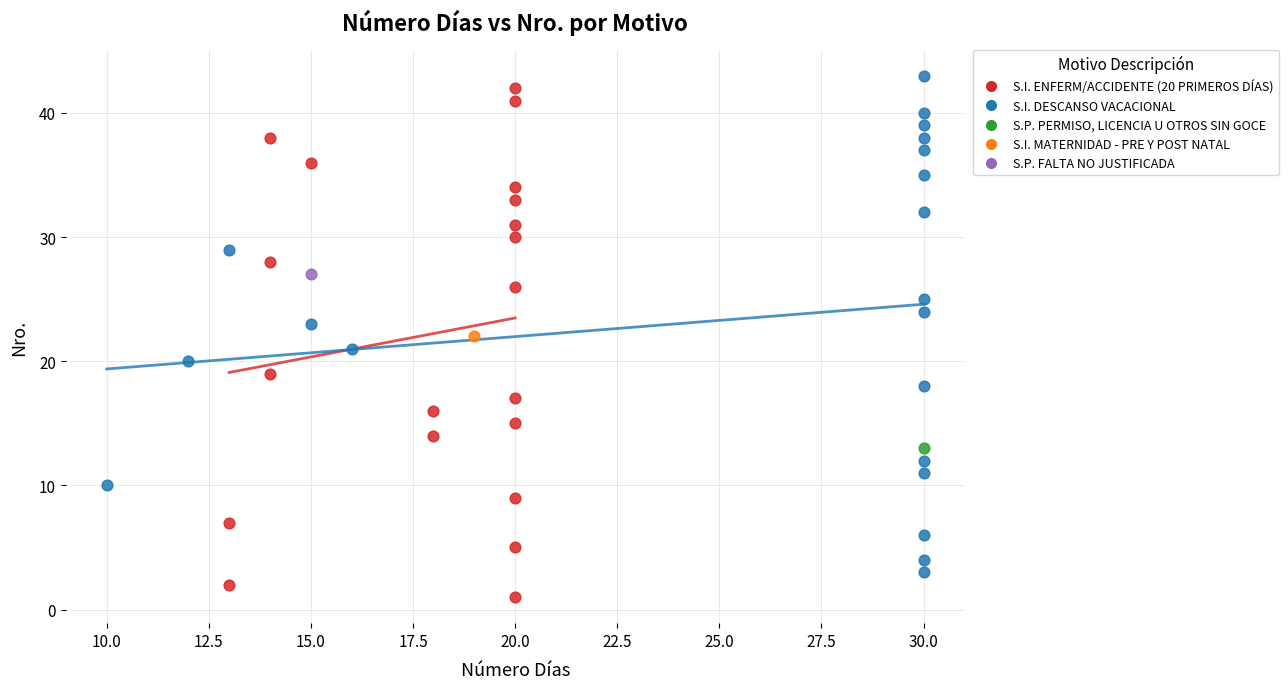

What are all the series names shown in the legend?

S.I. ENFERM/ACCIDENTE (20 PRIMEROS DÍAS), S.I. DESCANSO VACACIONAL, S.P. PERMISO, LICENCIA U OTROS SIN GOCE, S.I. MATERNIDAD - PRE Y POST NATAL, S.P. FALTA NO JUSTIFICADA